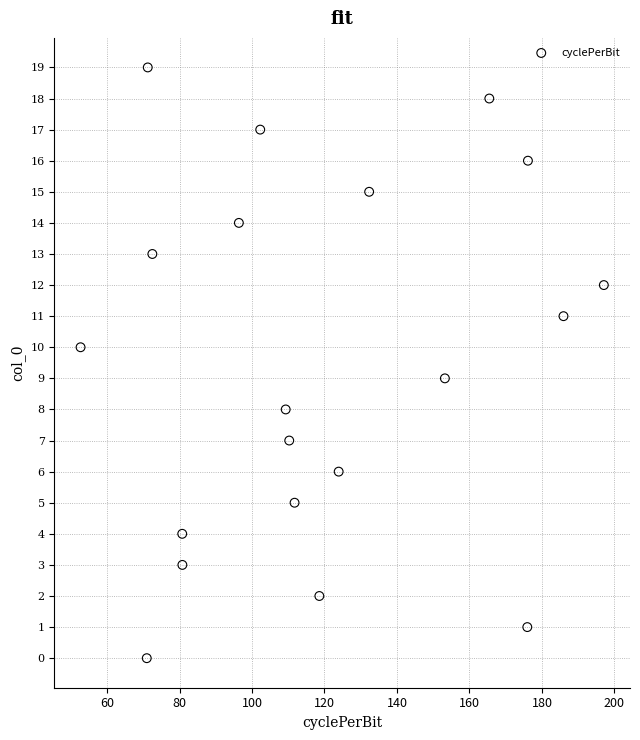

What is the range of Y values (max minus min)?

19